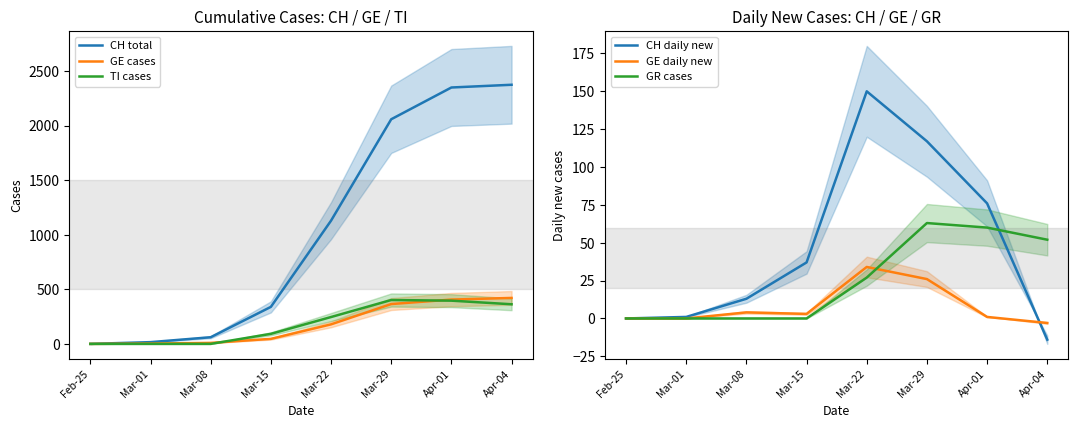

What are all the series names shown in the legend?

CH total, GE cases, TI cases, CH daily new, GE daily new, GR cases